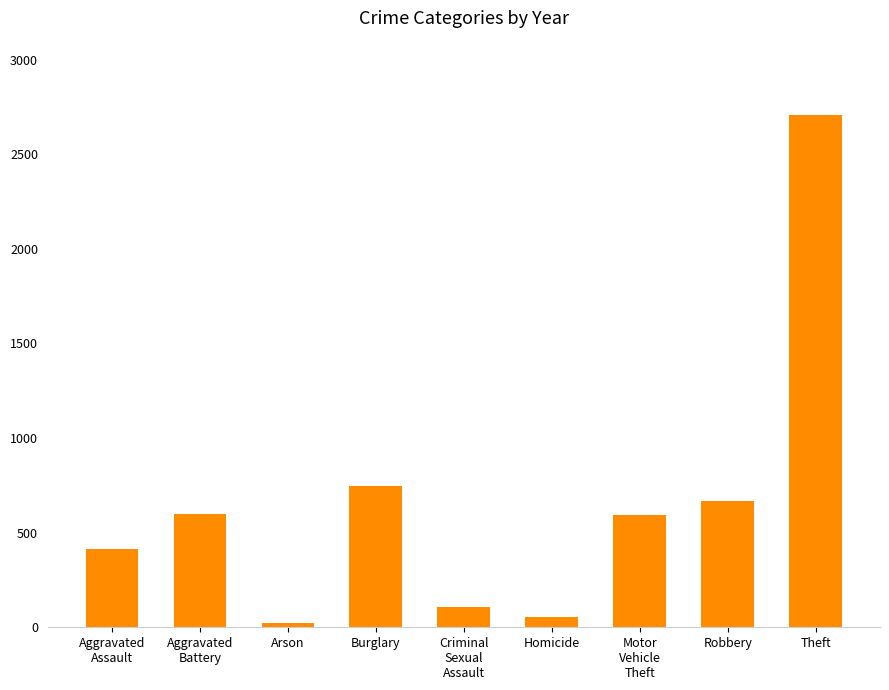

True or false: the data shows 273 at Burglary.

False